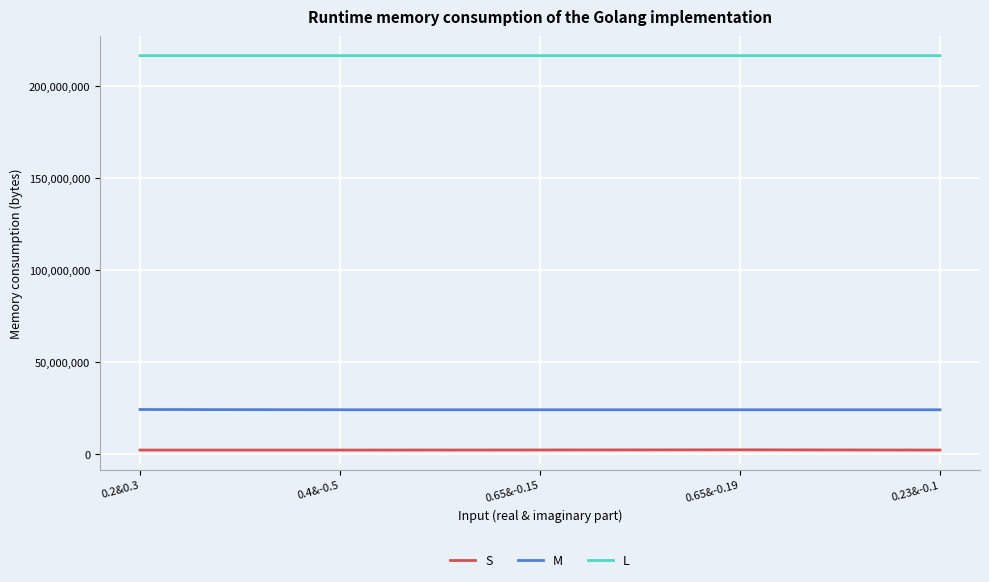

Is the value of M at 0.2&0.3 greater than the value of S at 0.23&-0.1?

Yes